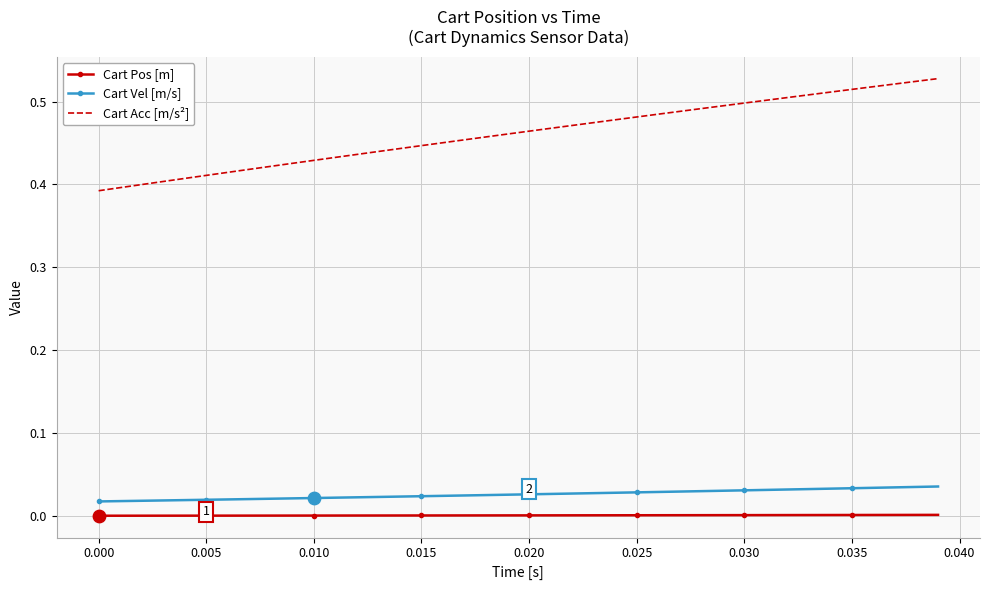

Which series has the widest spread of values?

Cart Acc [m/s²]